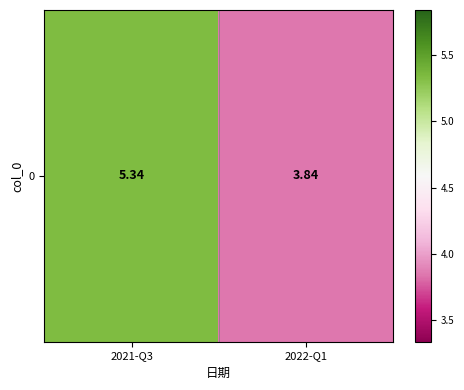

Where is the data nearest to the value 4?

2022-Q1